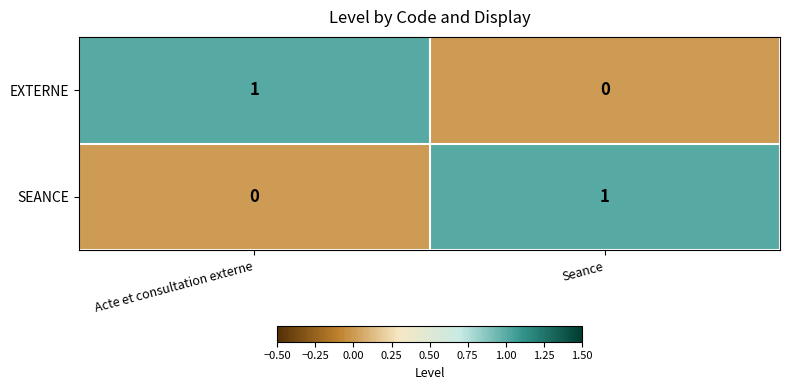

Which category has the highest value in the EXTERNE series?

Acte et consultation externe